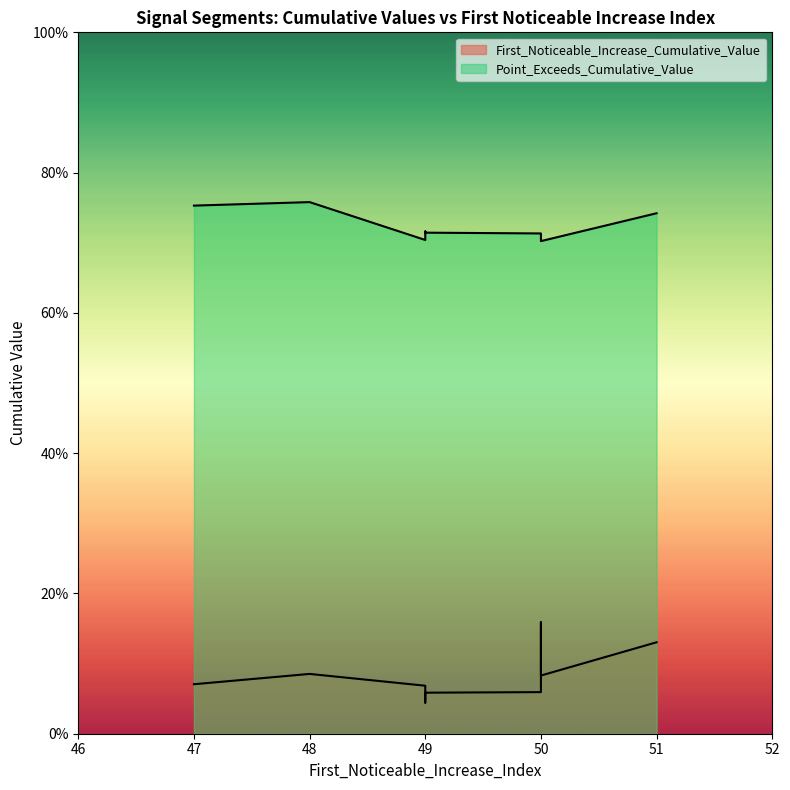

What is the difference between the highest and lowest values at 49?

0.6